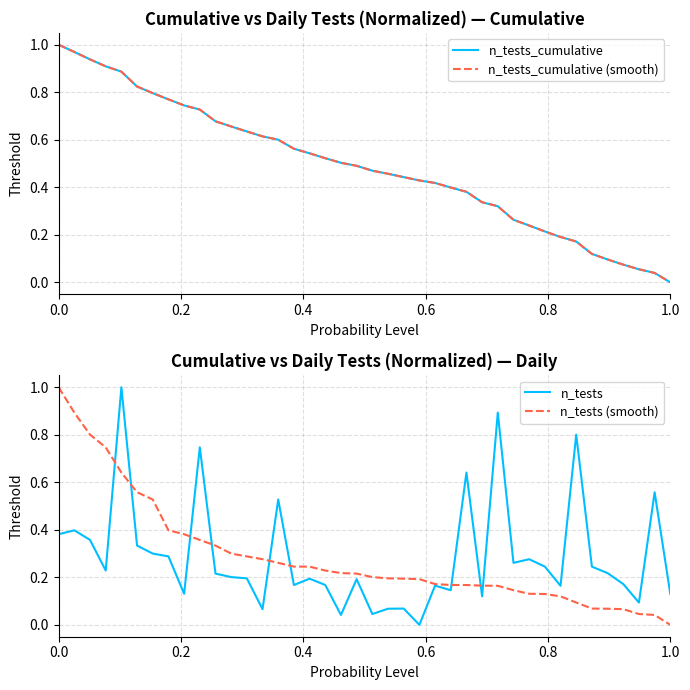

Rank the series by their maximum value, from highest to lowest.

n_tests_cumulative, n_tests_cumulative (smooth), n_tests, n_tests (smooth)